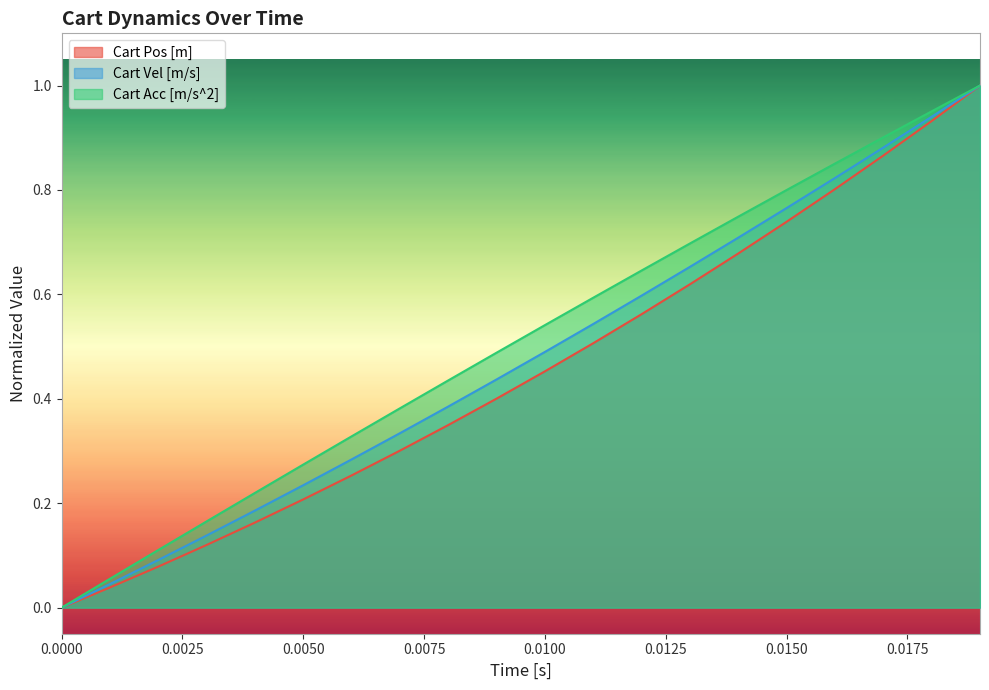

What is the average value of the Cart Acc [m/s^2] series?

0.5